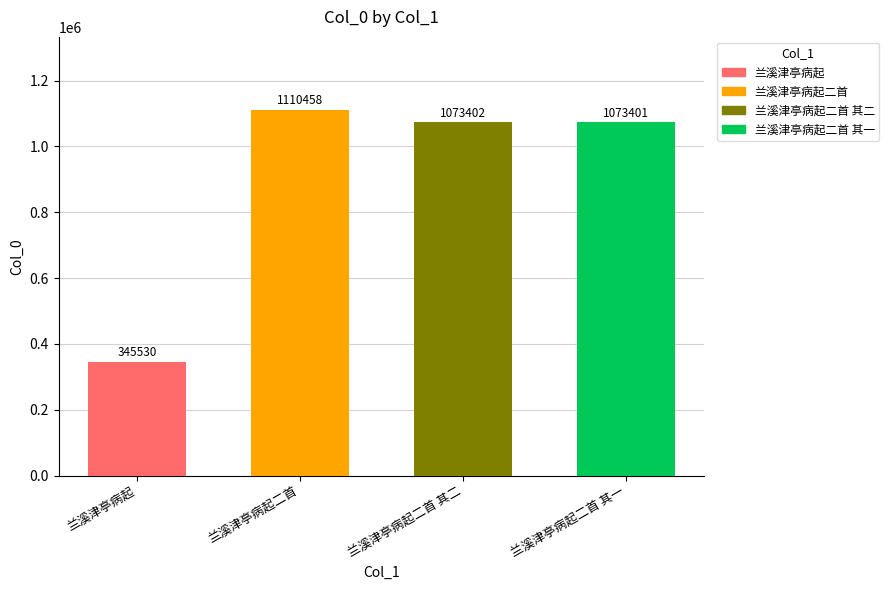

Approximately how many times larger is the value at 兰溪津亭病起二首 compared to 兰溪津亭病起二首 其一?

1.0